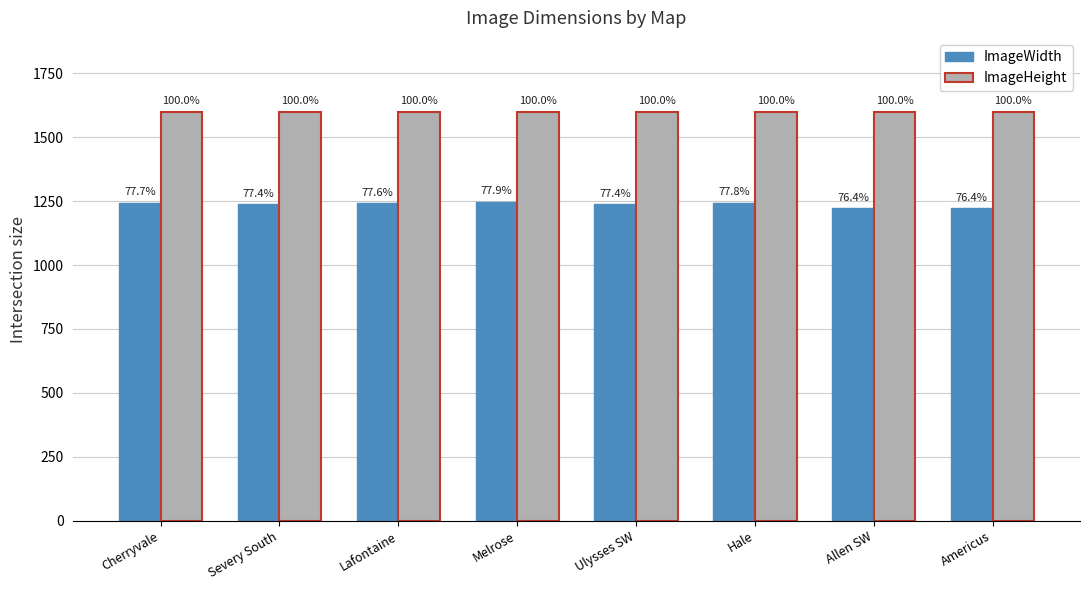

True or false: ImageHeight has a value of 1600 at Allen SW.

True